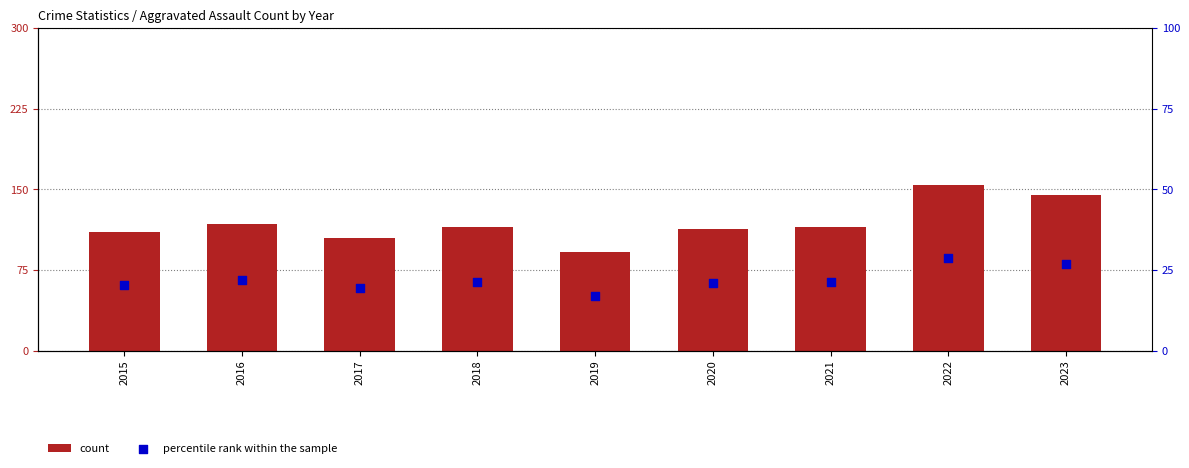

Is the value of percentile rank within the sample at 2017 greater than the value of count at 2023?

No